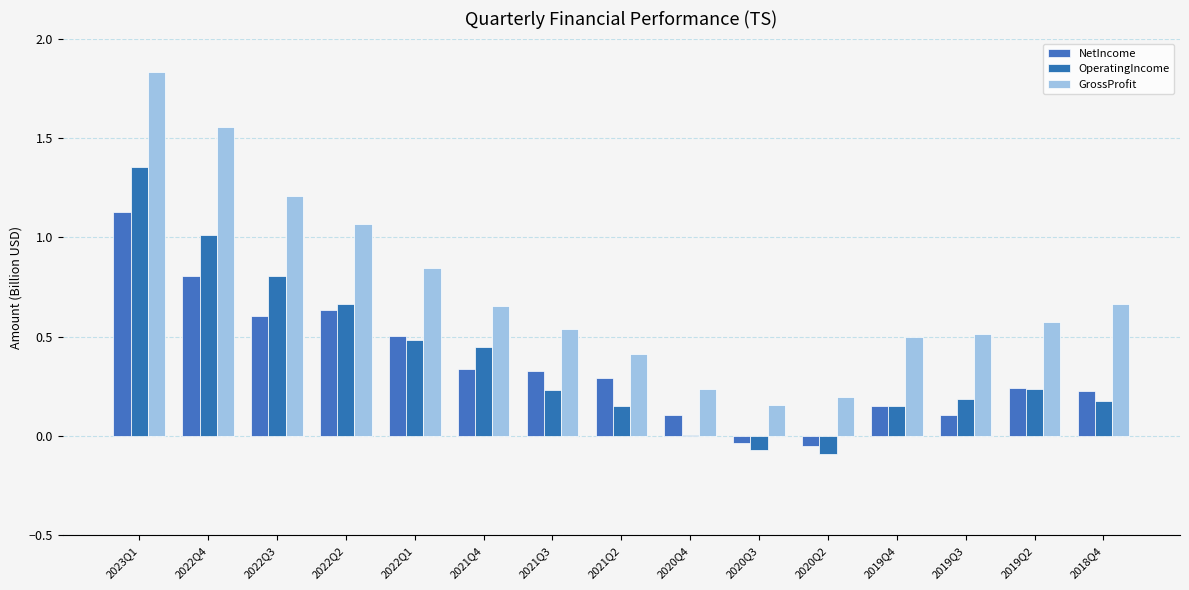

What is the sum of all GrossProfit values?

11.0